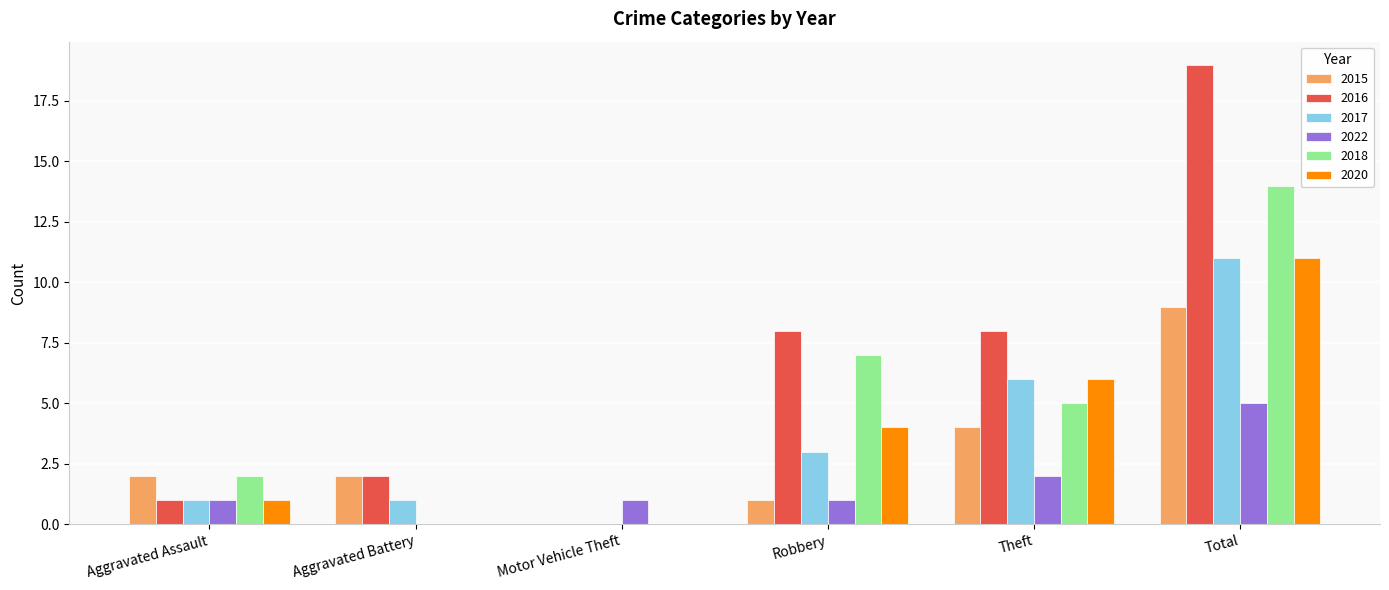

What is the sum of all 2017 values?

22